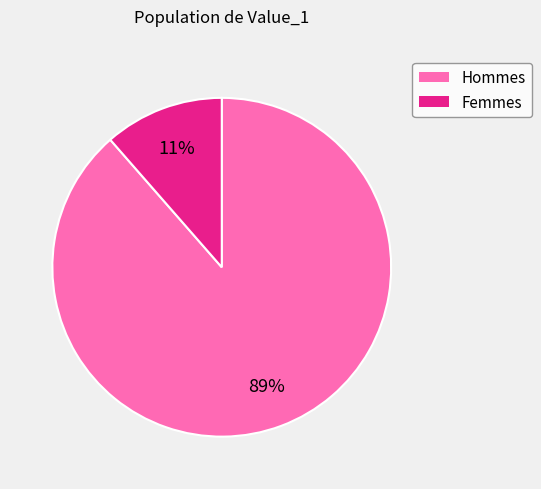

Is there any slice that represents more than half of the pie?

Yes